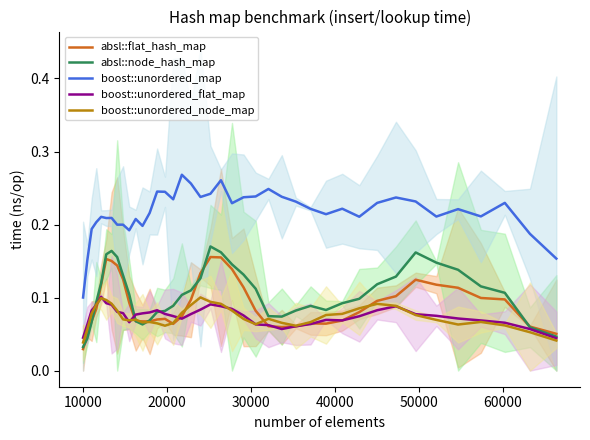

True or false: boost::unordered_map and boost::unordered_node_map intersect in this chart.

False